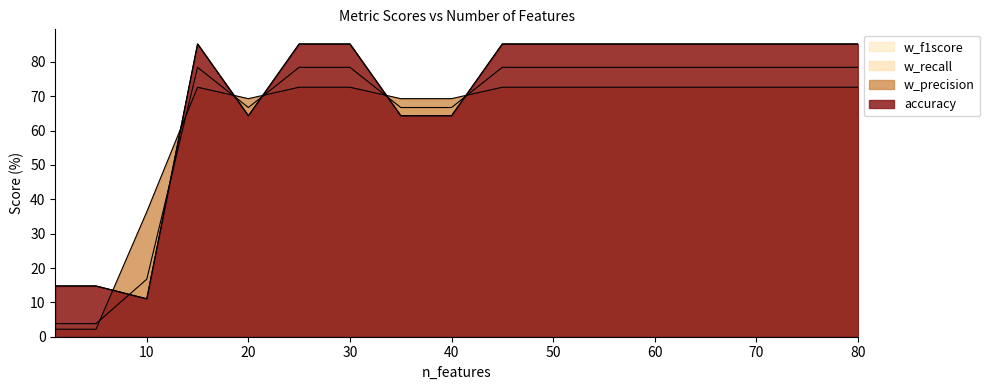

At which category is the sum across all series the highest?

15